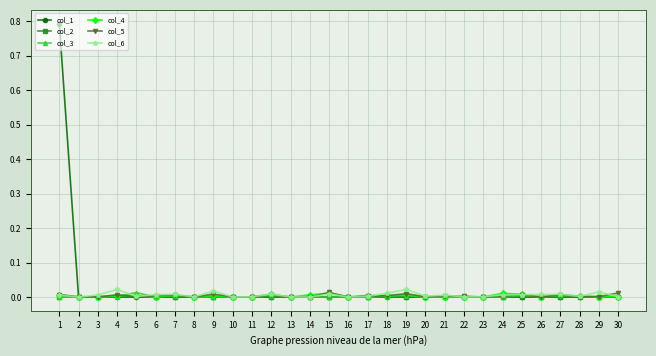

What are all the series names shown in the legend?

col_1, col_2, col_3, col_4, col_5, col_6